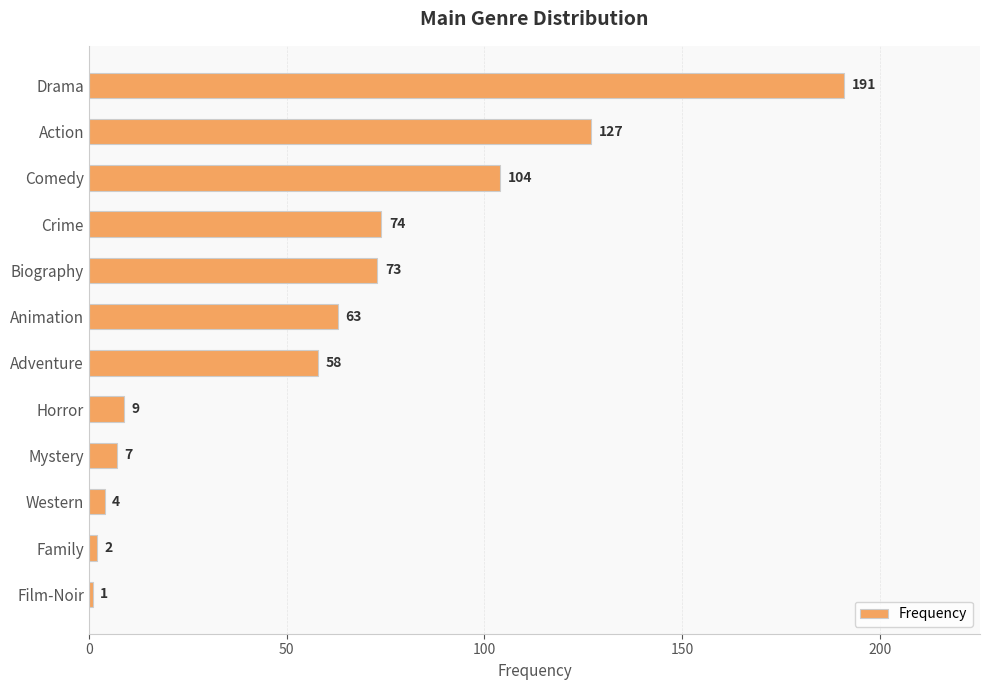

Which has a higher value, Western or Action?

Action